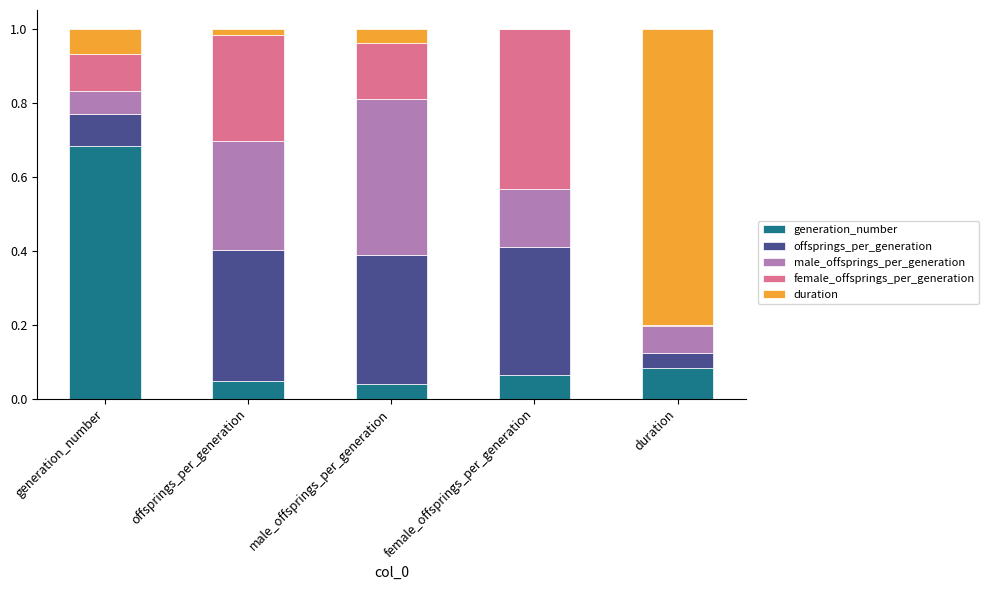

Which category has the highest value in the generation_number series?

generation_number